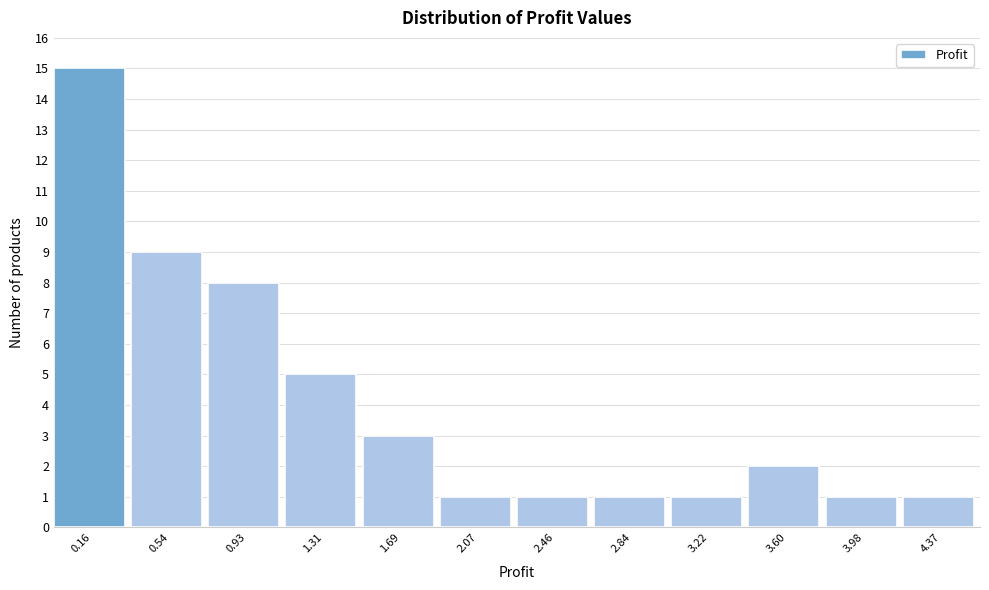

Reading left to right, what are all the values shown in this chart?

15	9	8	5	3	1	1	1	1	2	1	1